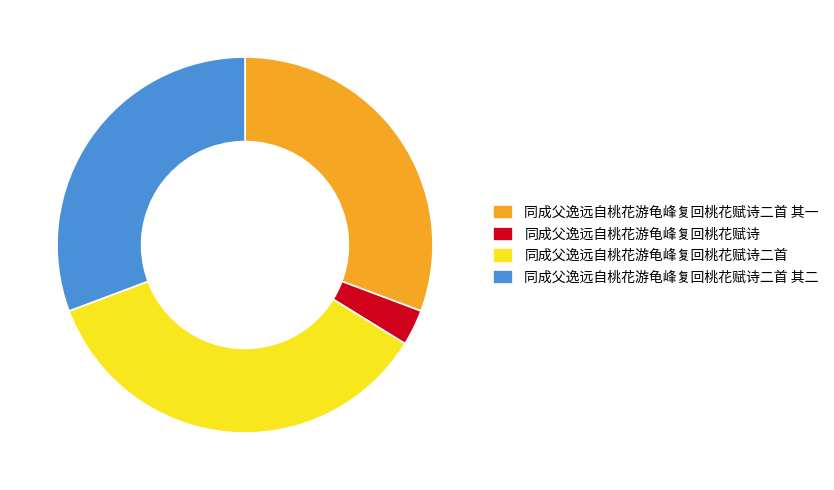

Is it true that 同成父逸远自桃花游龟峰复回桃花赋诗二首 其二 is 31% of the pie?

True